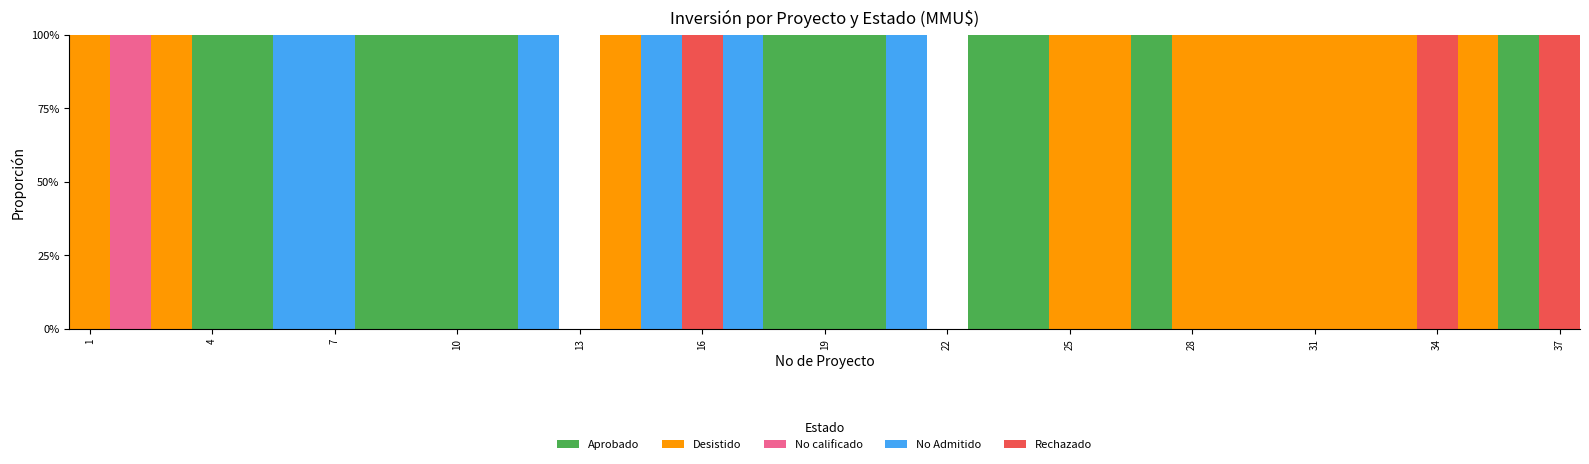

Are the bars horizontal?

No